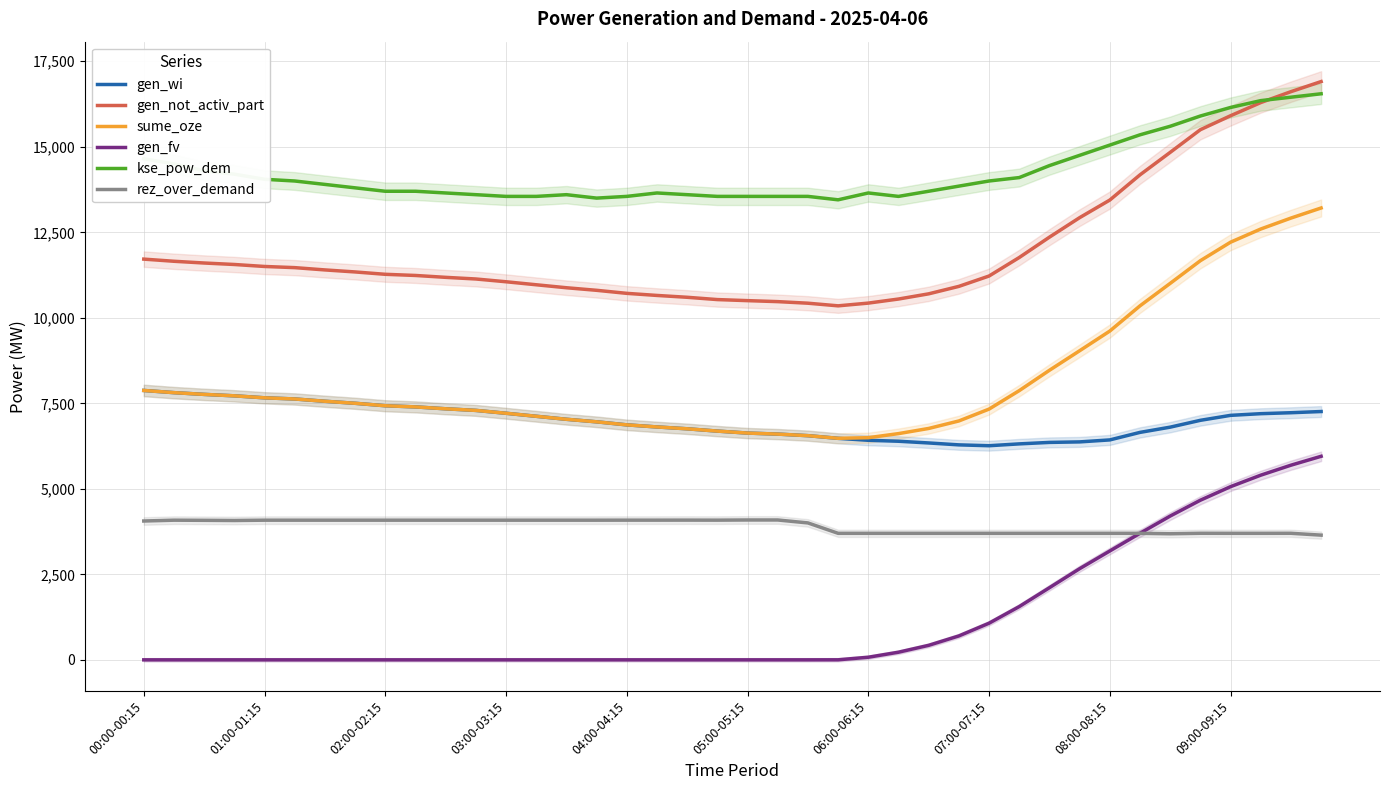

True or false: sume_oze and gen_not_activ_part intersect in this chart.

False